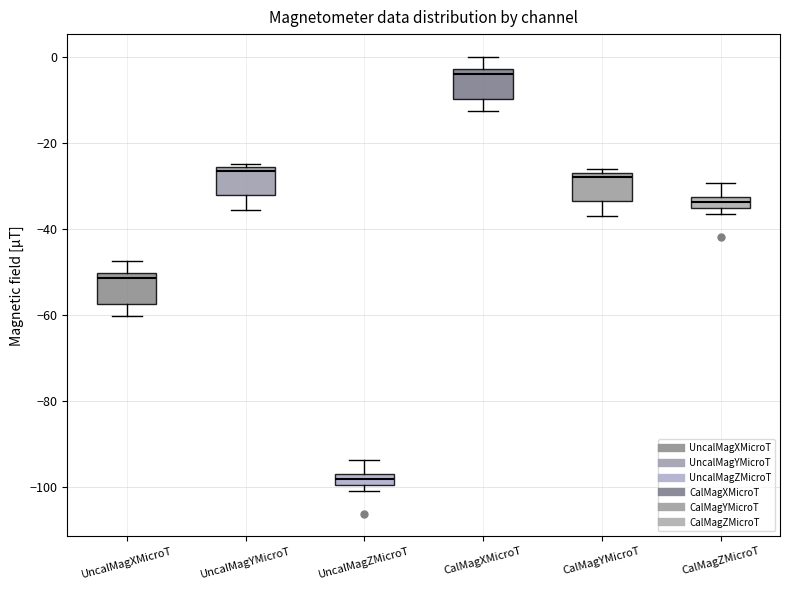

Where is the upper edge of the box for CalMagYMicroT on the y-axis? The values are not printed on the chart, so give them approximately, as read against the axis.

-26